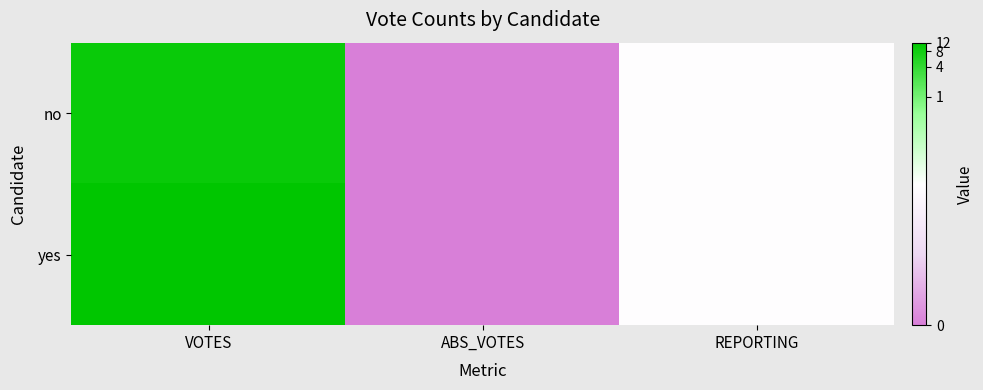

Rank the series by their average value, from lowest to highest.

no, yes